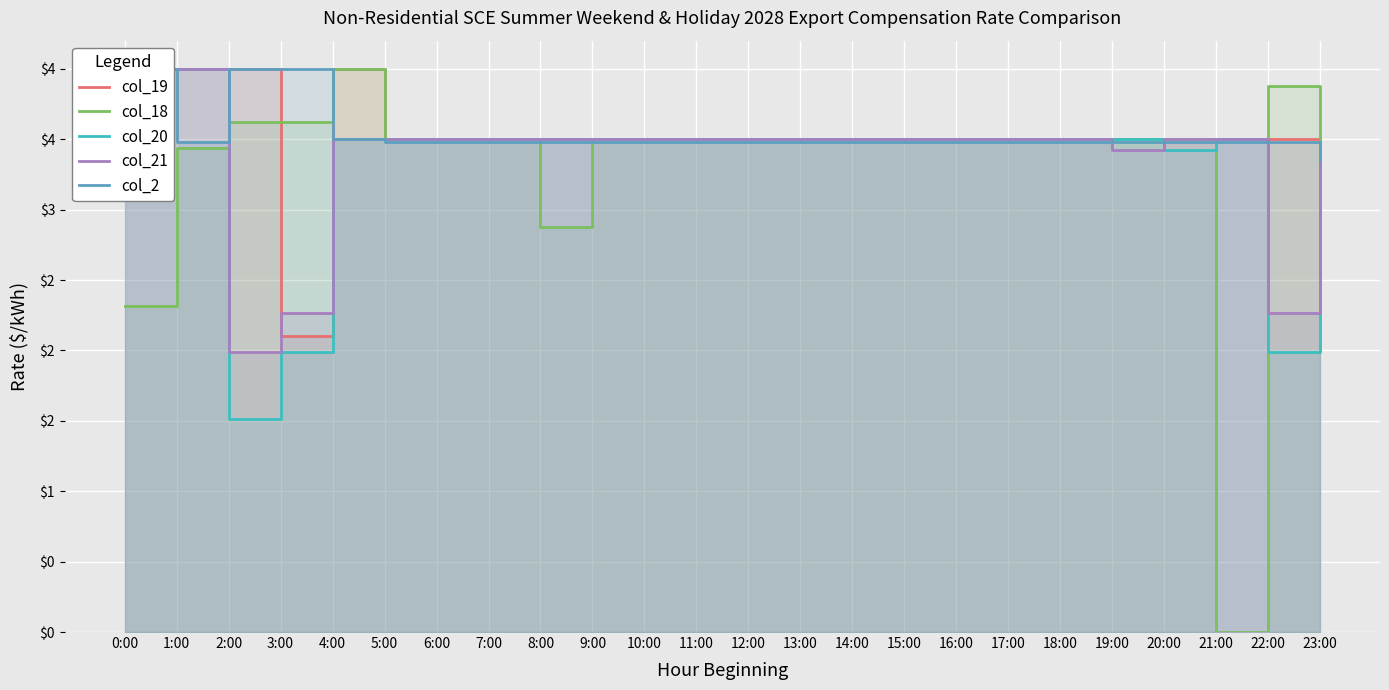

What are all the series names shown in the legend?

col_19, col_18, col_20, col_21, col_2